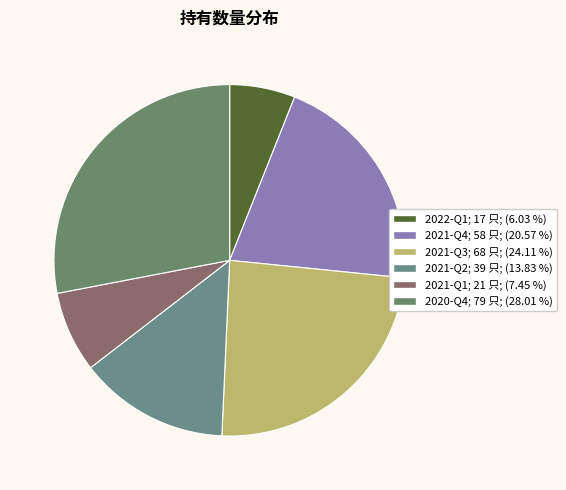

How many slices are in this pie chart?

6